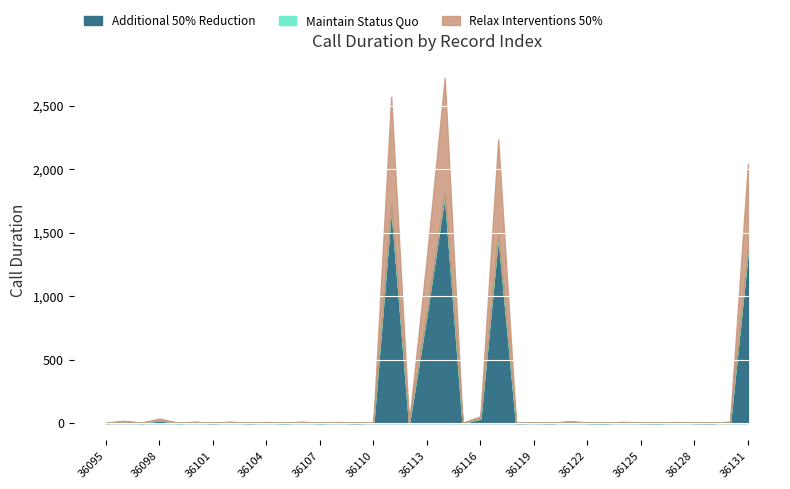

What is the highest value of the Additional 50% Reduction series?

1808.0